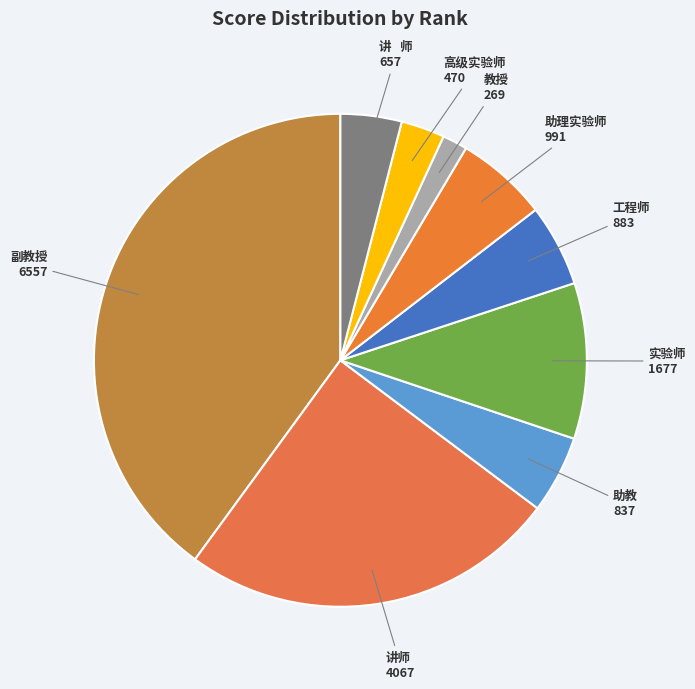

Count the number of slices in the pie.

9